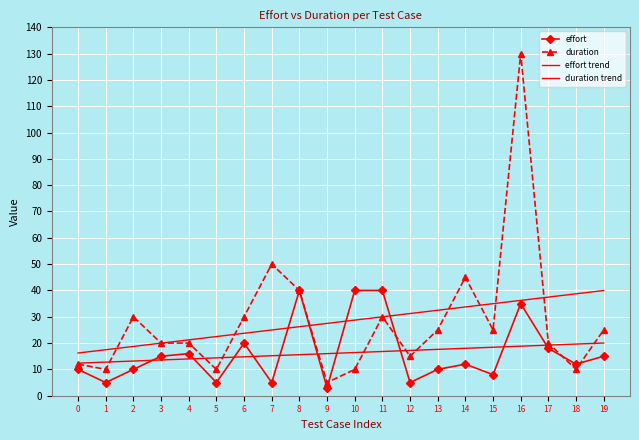

How many interior local valleys does the duration series have?

6